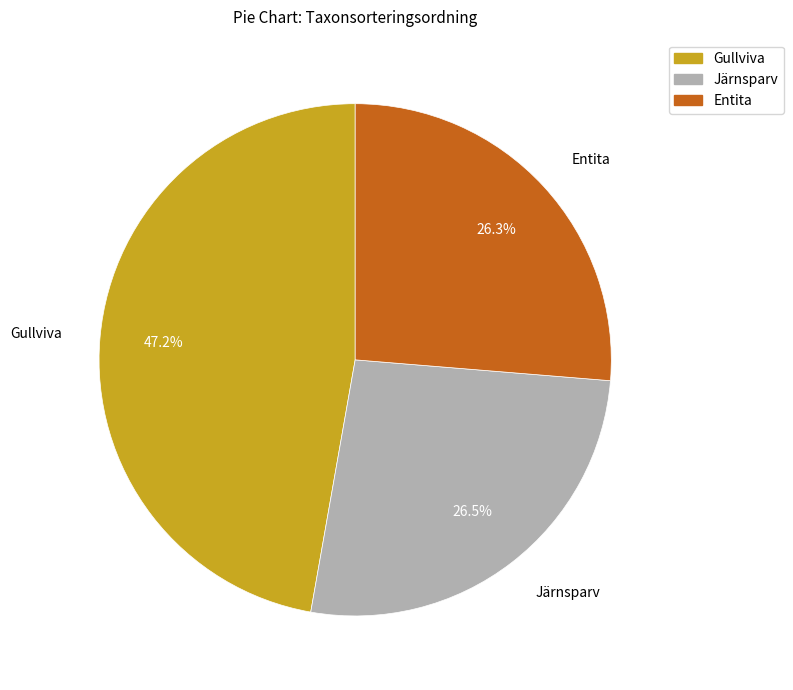

To the nearest percent, what is the average slice percentage?

33%